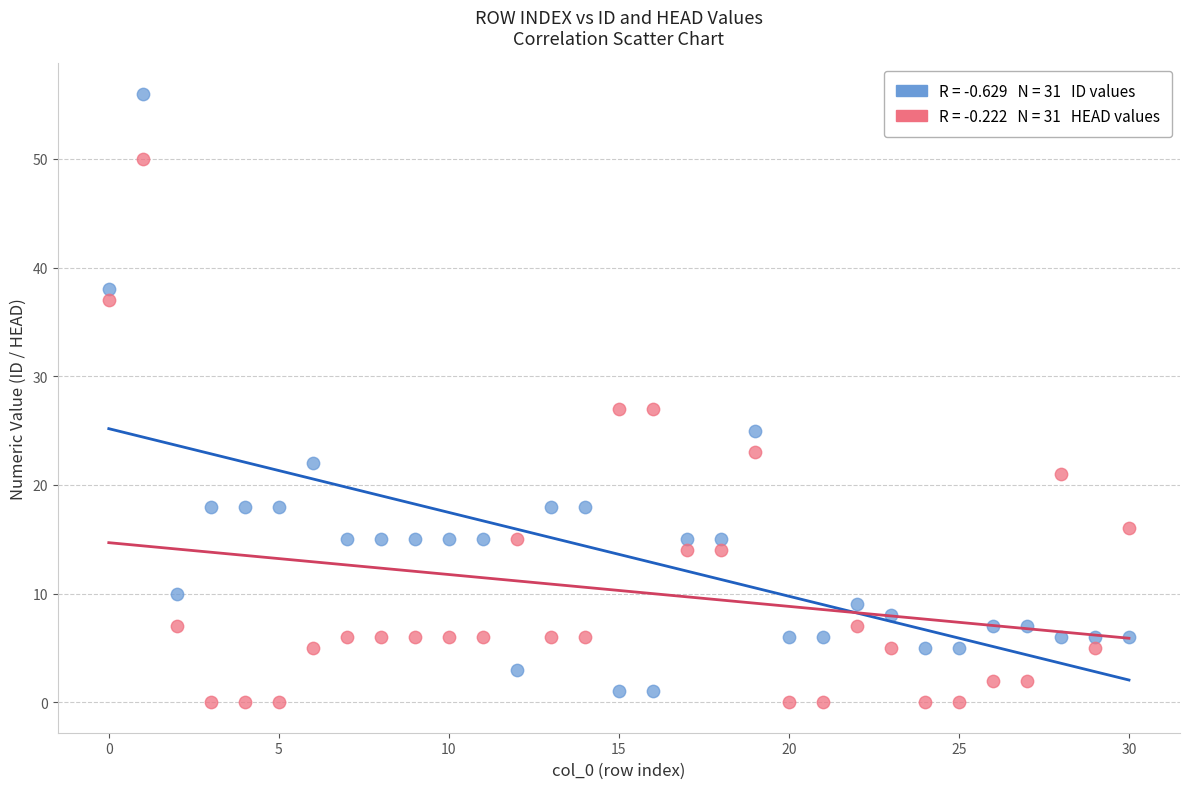

Across all data points, what is the range of Y values (max minus min)?

56